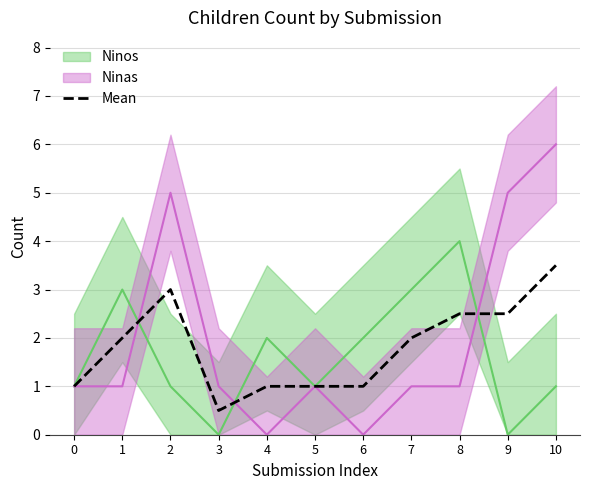

Reading left to right, what are all the values shown in this chart?

1.0	2.0	3.0	0.5	1.0	1.0	1.0	2.0	2.5	2.5	3.5